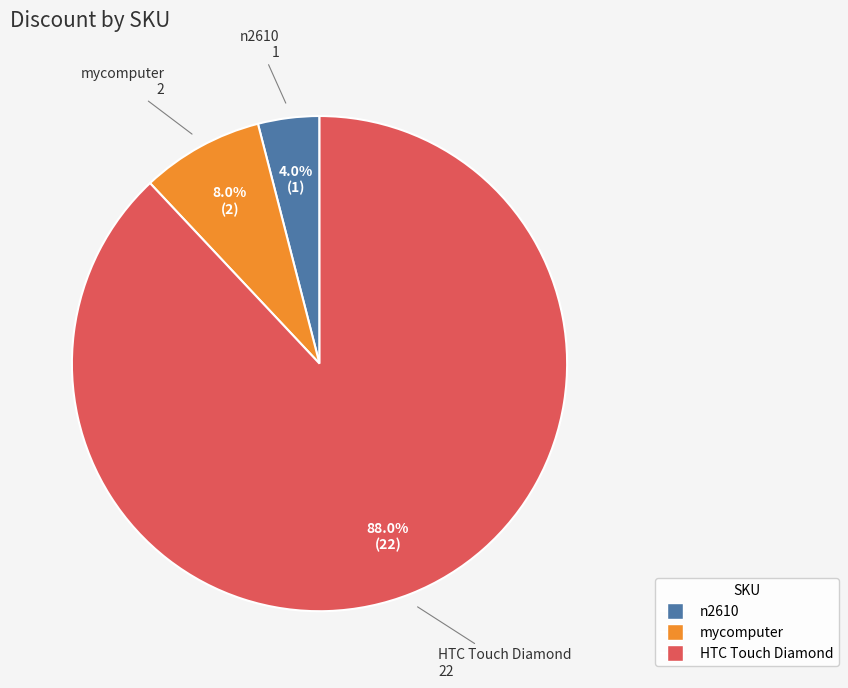

Rank the categories by value from lowest to highest.

n2610, mycomputer, HTC Touch Diamond